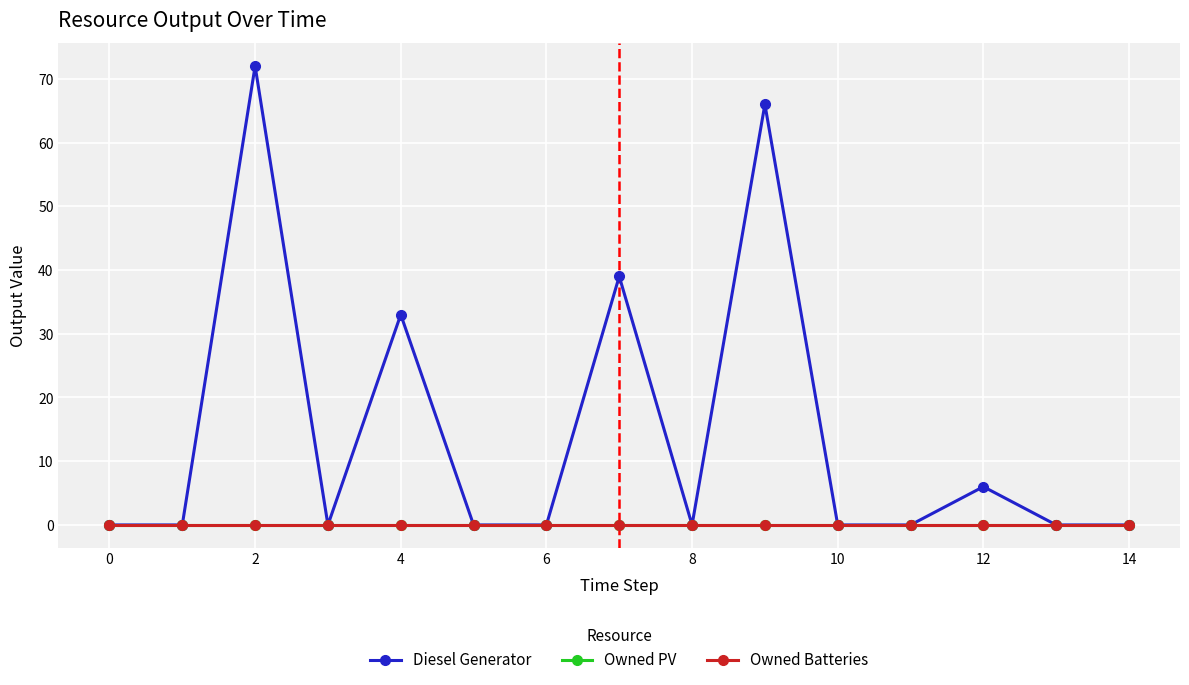

List the series in order of their peak value, highest first.

Diesel Generator, Owned PV, Owned Batteries